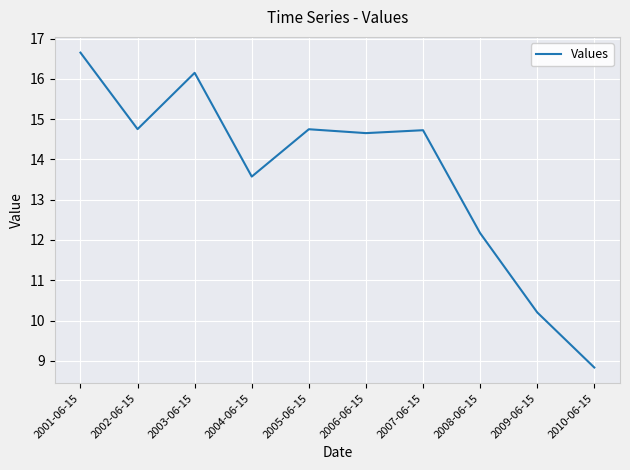

Where is the first local maximum?

2003-06-15